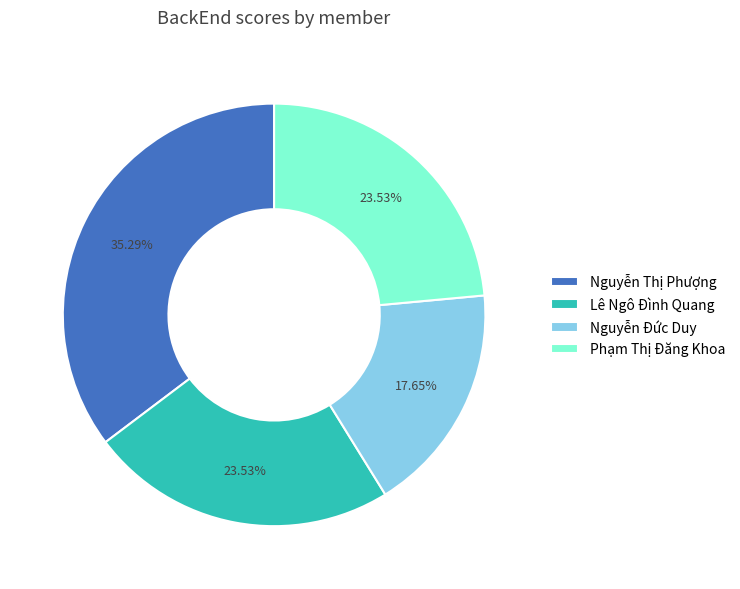

Do Nguyễn Đức Duy and Lê Ngô Đình Quang together represent more than half of the pie?

No